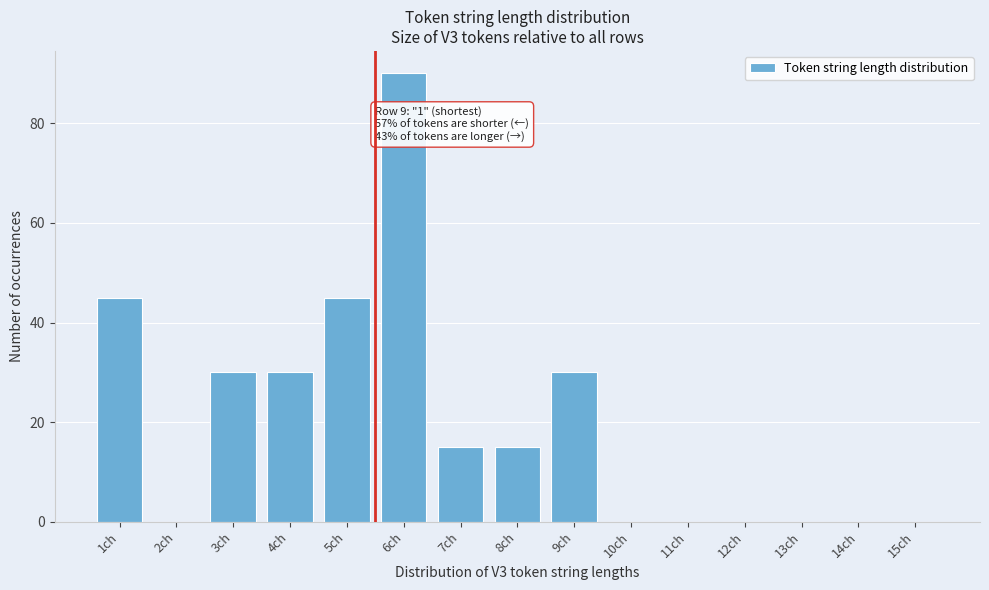

Reading left to right, list all the values displayed in this chart.

1ch=45	2ch=0	3ch=30	4ch=30	5ch=45	6ch=90	7ch=15	8ch=15	9ch=30	10ch=0	11ch=0	12ch=0	13ch=0	14ch=0	15ch=0